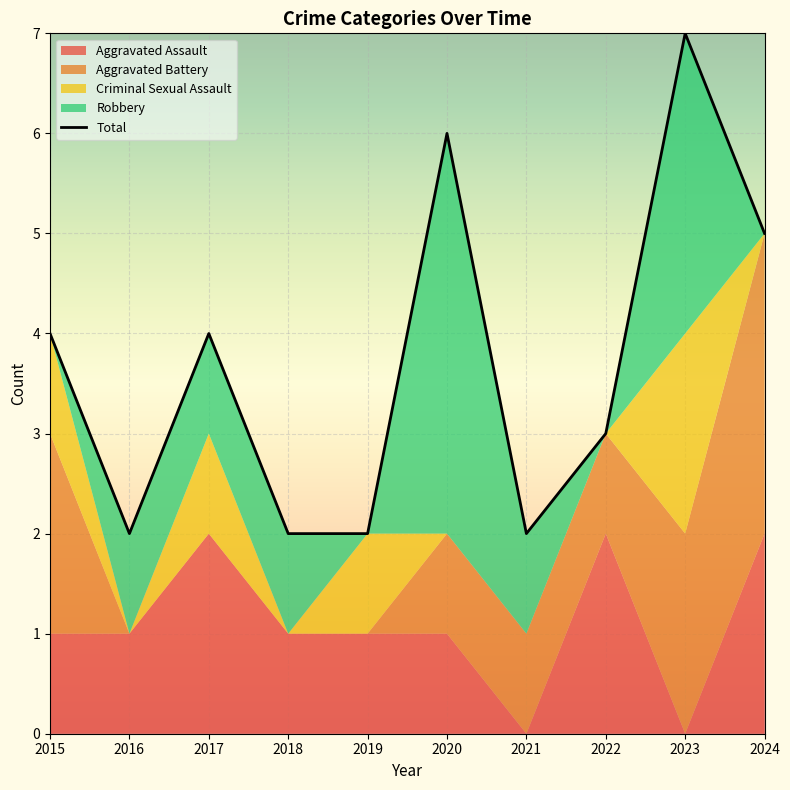

How many positive values does the Aggravated Assault series have?

8